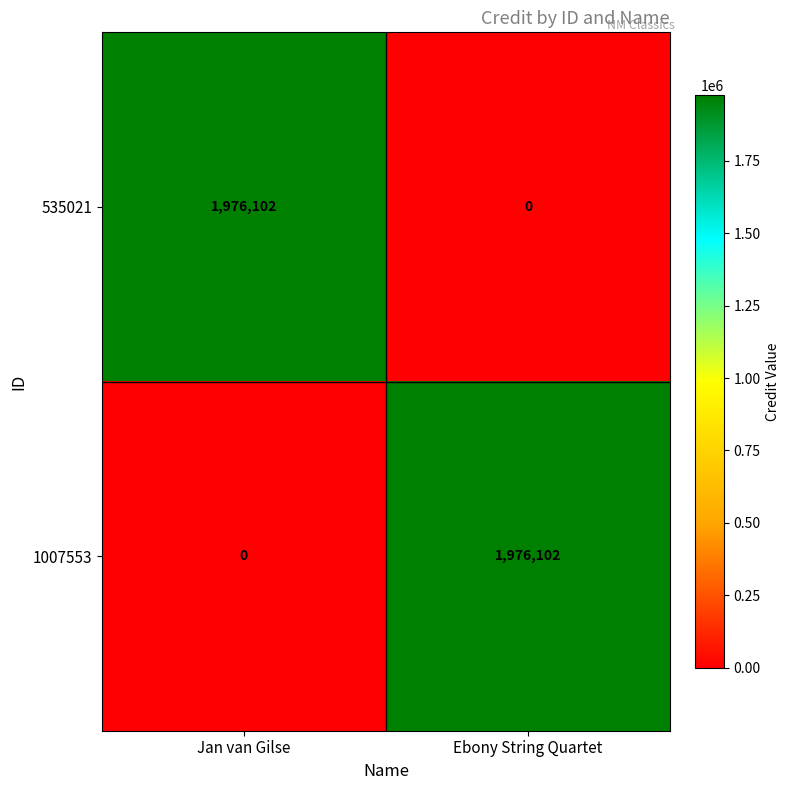

What is the highest value of the 535021 series?

1976102